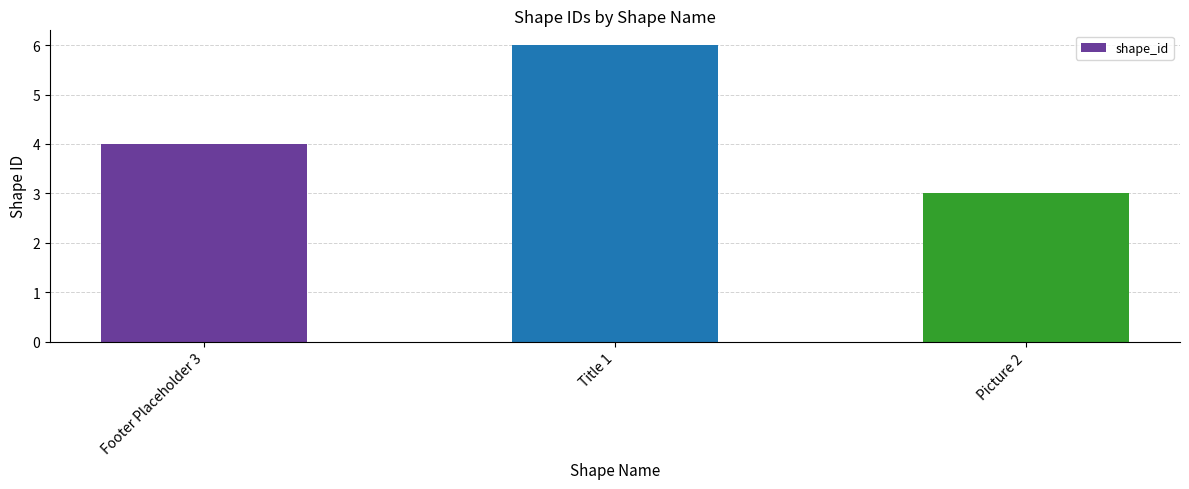

Read the value at Picture 2.

3